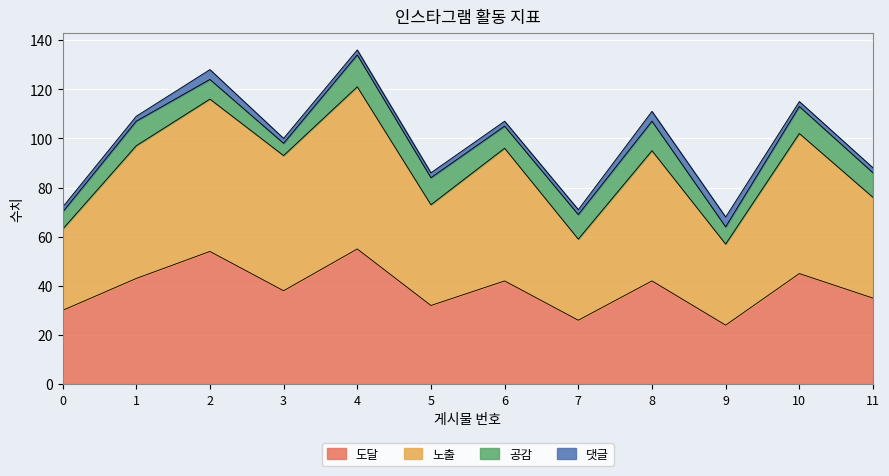

Is it true that 도달 equals 63 at 6?

False